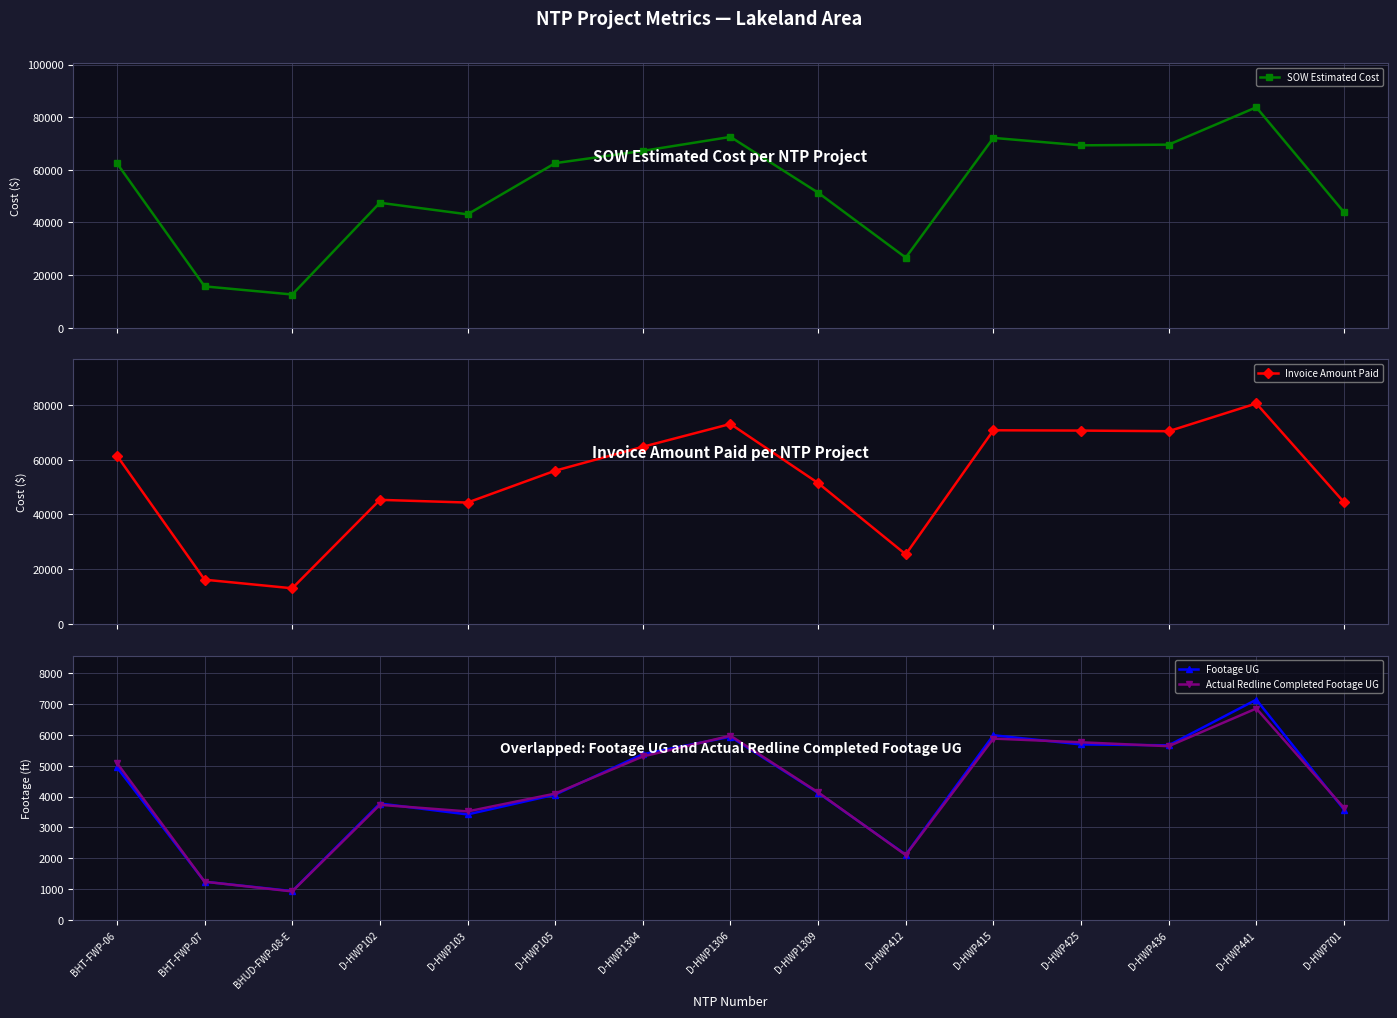

What is the label of the 11th point from the left?

D-HWP415